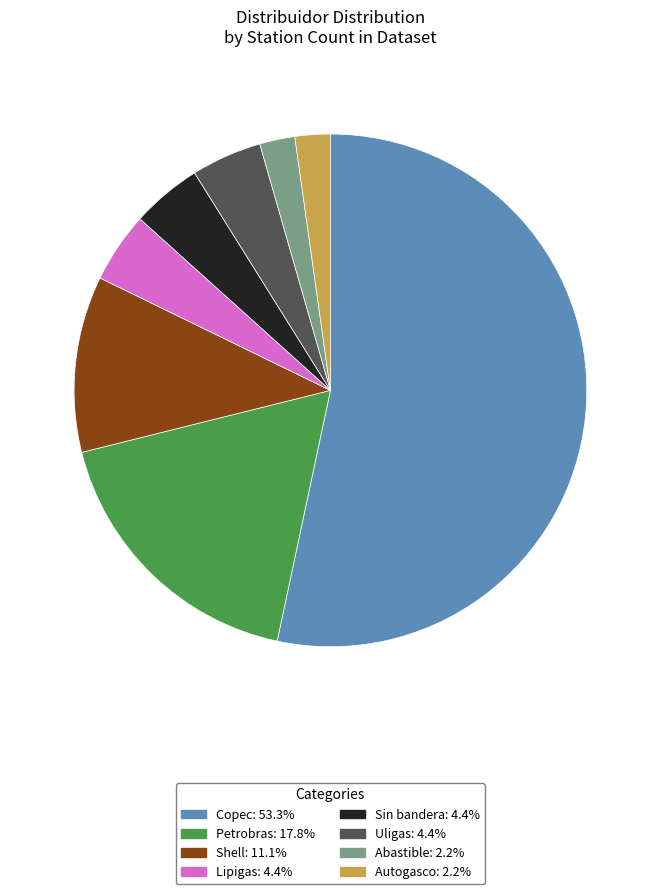

How many slices are in this pie chart?

8